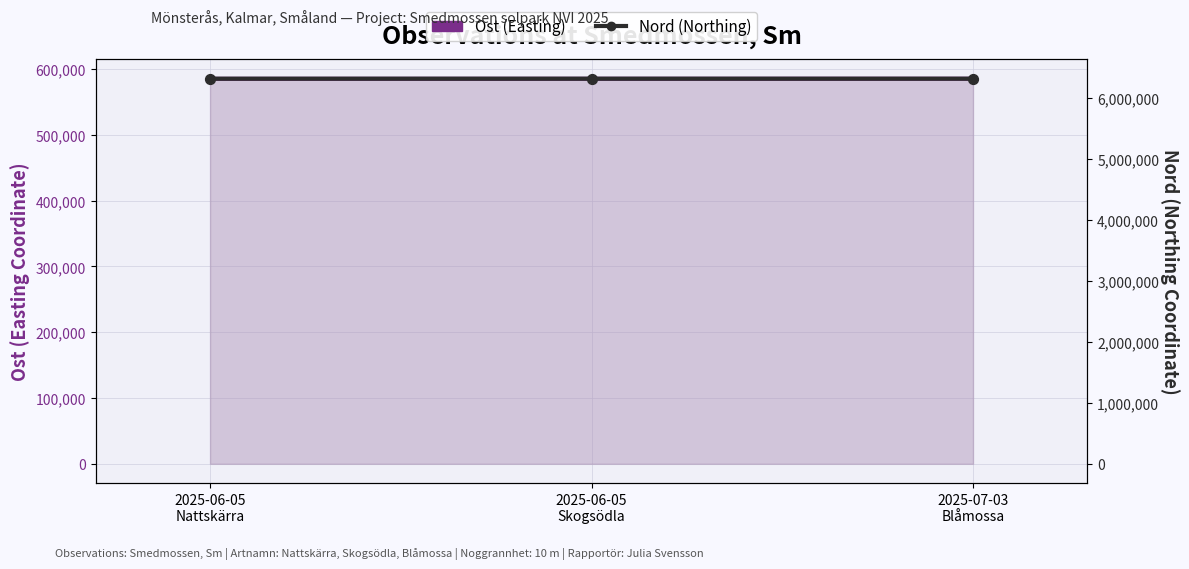

What is the total value across all series at 2025-06-05
Nattskärra?

6903309